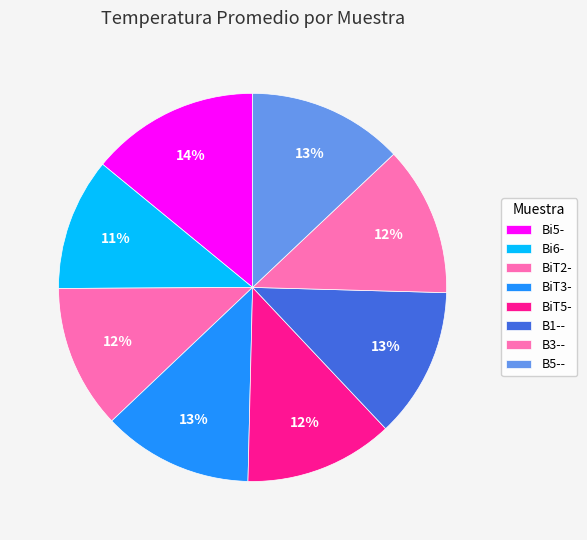

What portion of the pie excludes B5--?

87.0%